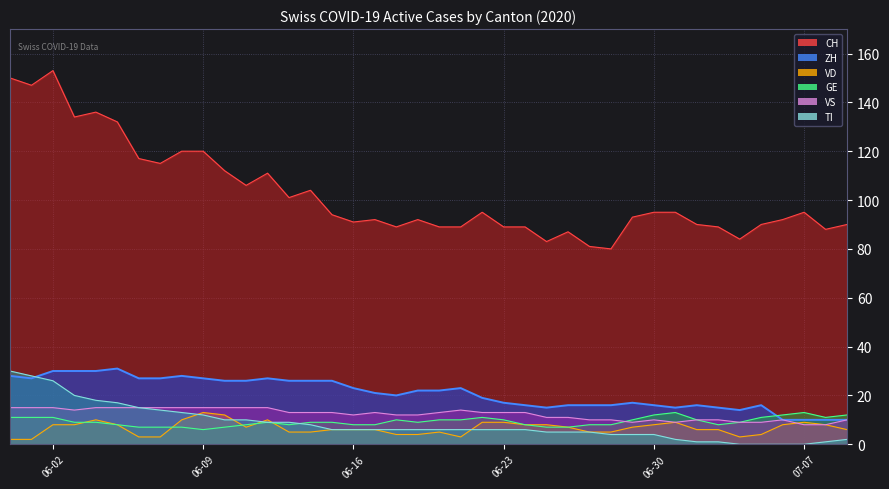

Which series has the largest range (max minus min)?

CH